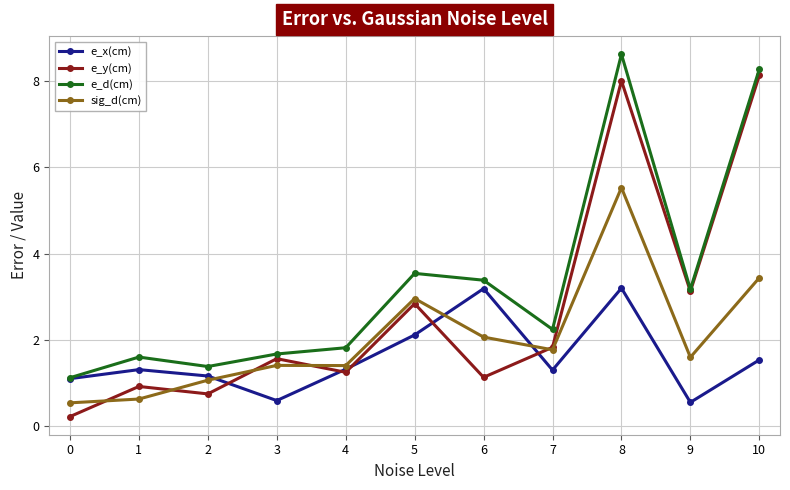

How many values in the sig_d(cm) series exceed 1?

9